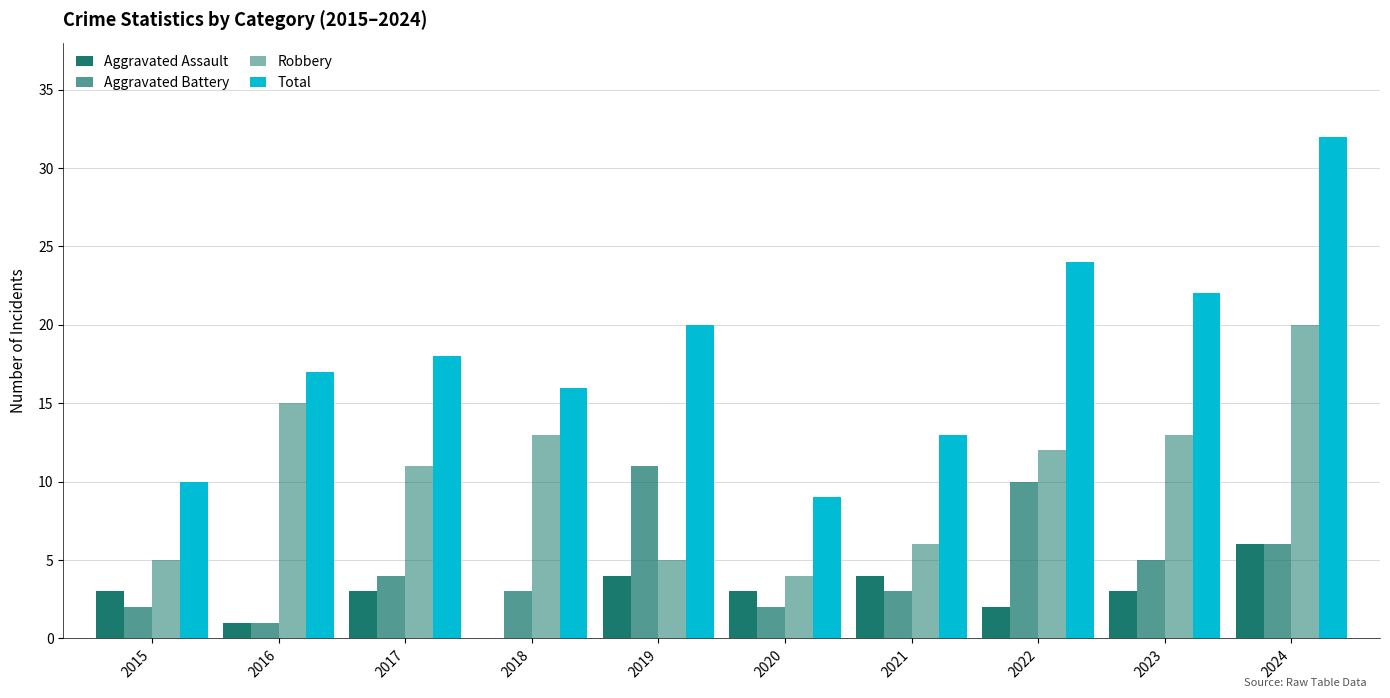

Are the bars horizontal?

No